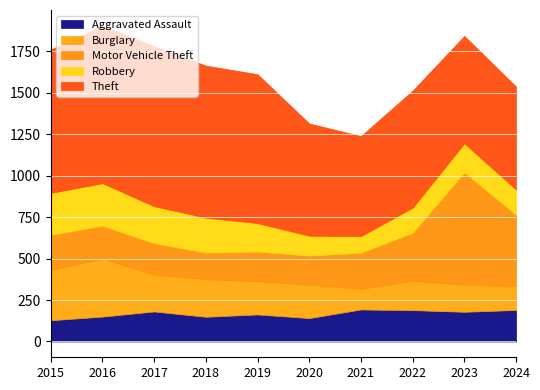

Where do Motor Vehicle Theft and Robbery first cross each other?

2018 and 2019